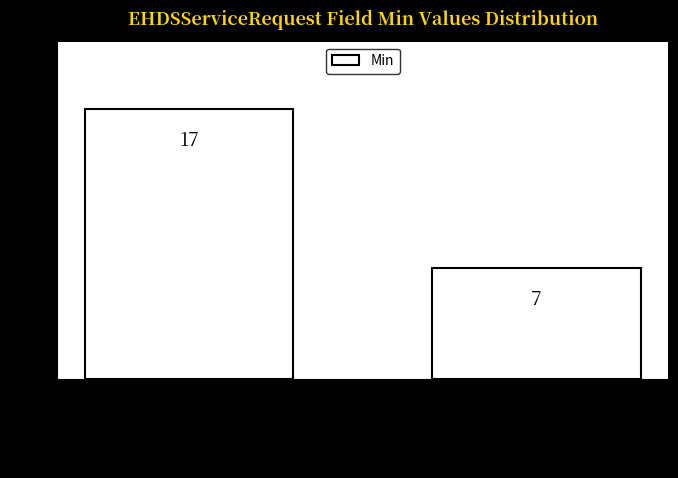

Reading left to right, what are all the values shown in this chart?

17	7